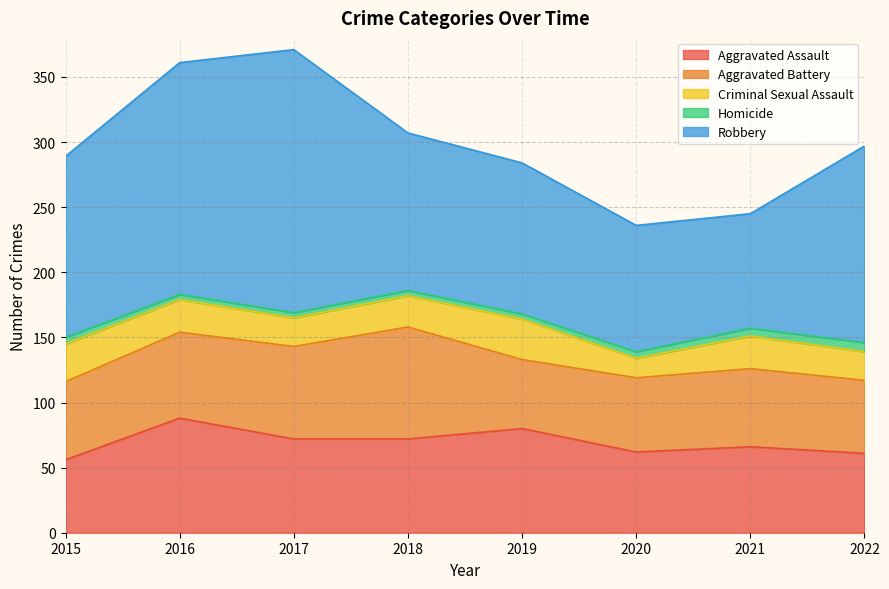

Where is the first local maximum for Aggravated Battery?

2018